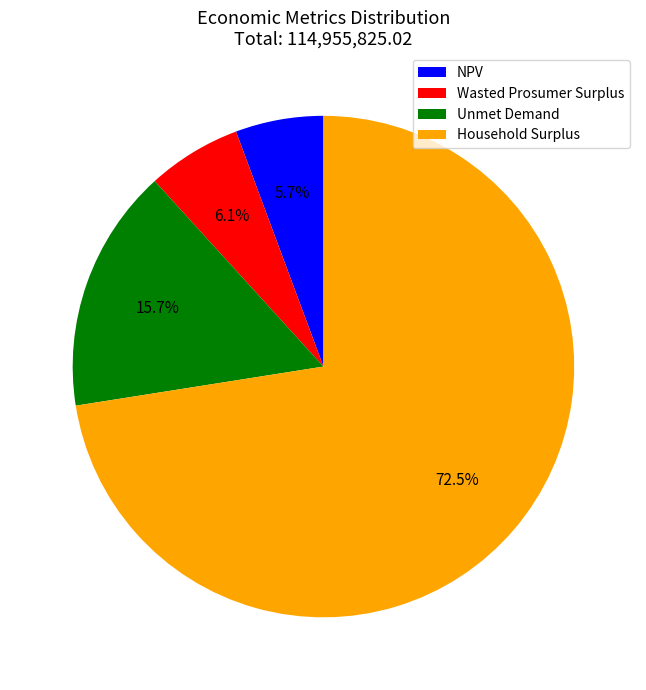

To the nearest percent, what portion does Wasted Prosumer Surplus represent?

6%